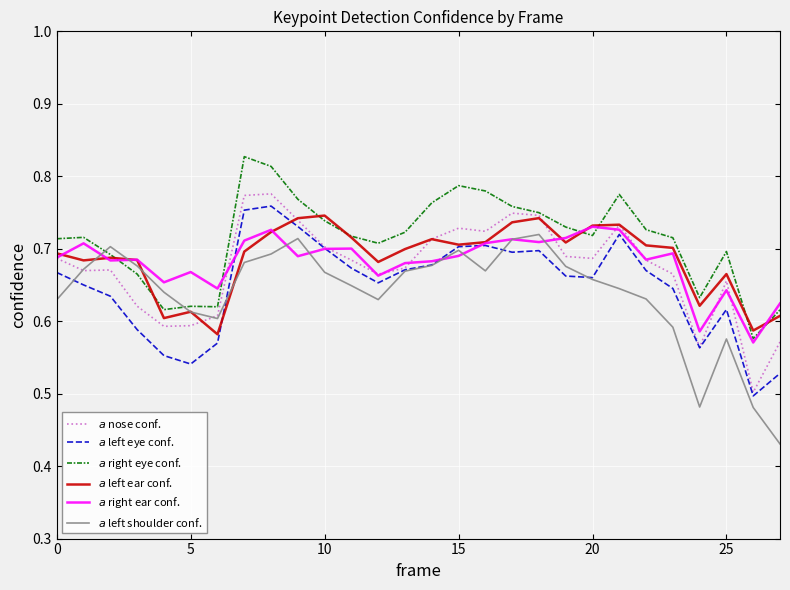

Count the number of data series in this chart.

6